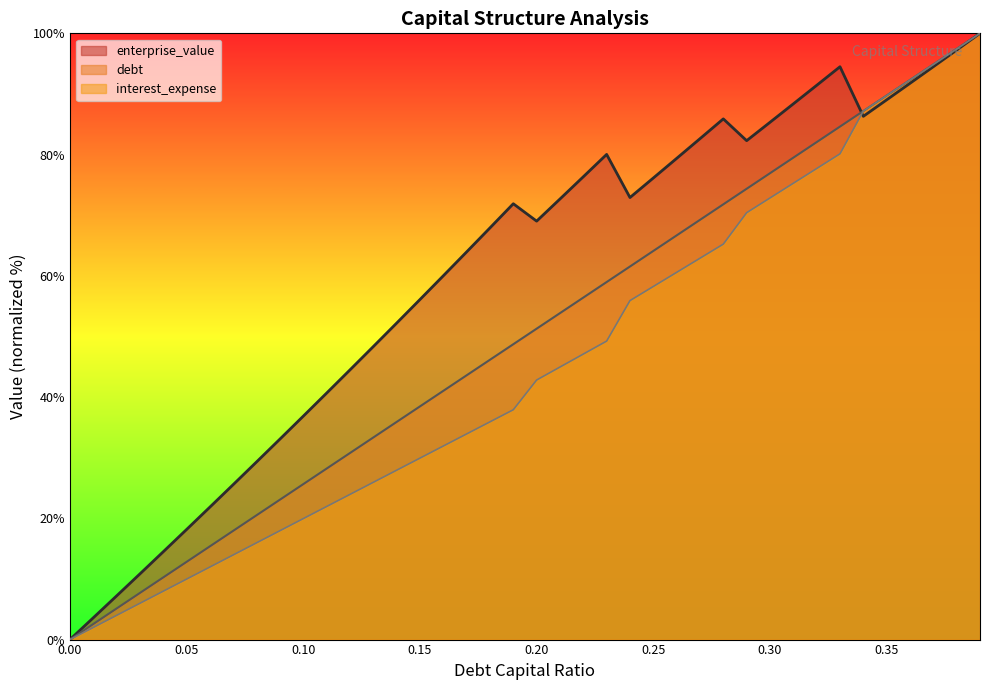

True or false: debt has more than 0 points higher than both neighbors.

False